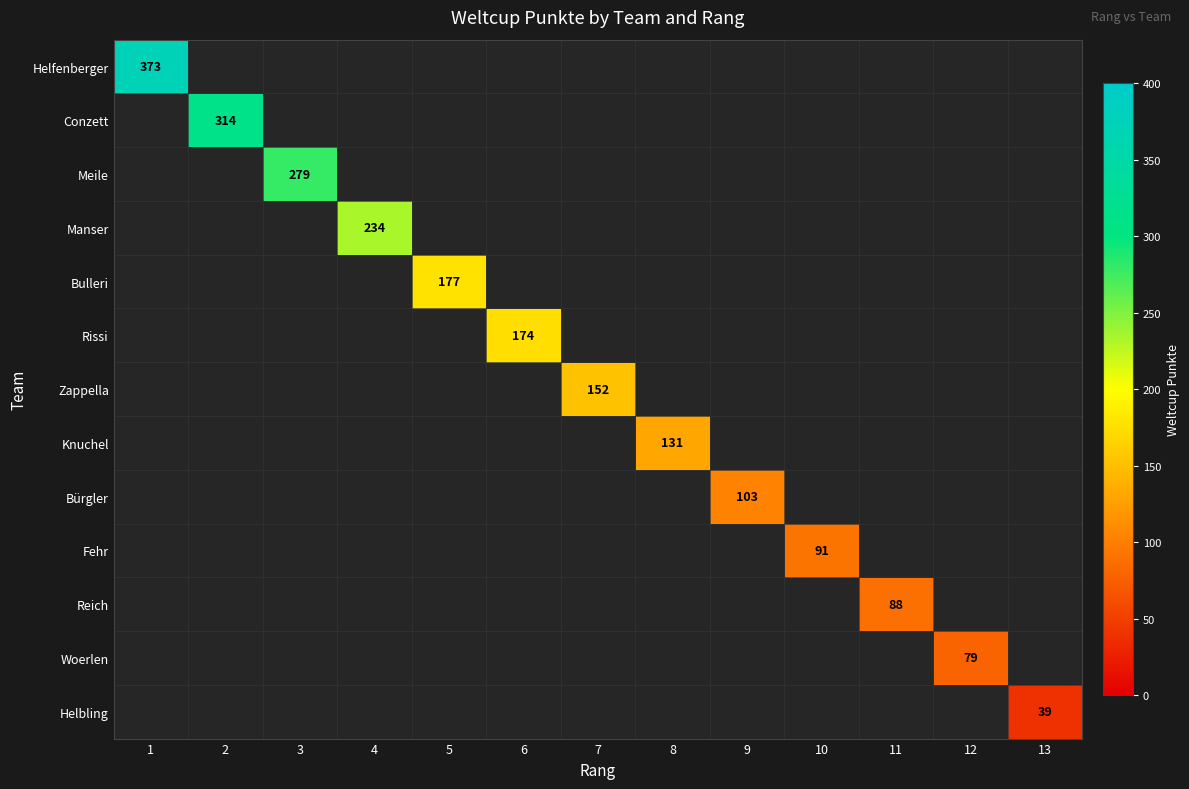

What is the minimum value shown in the chart?

39.0